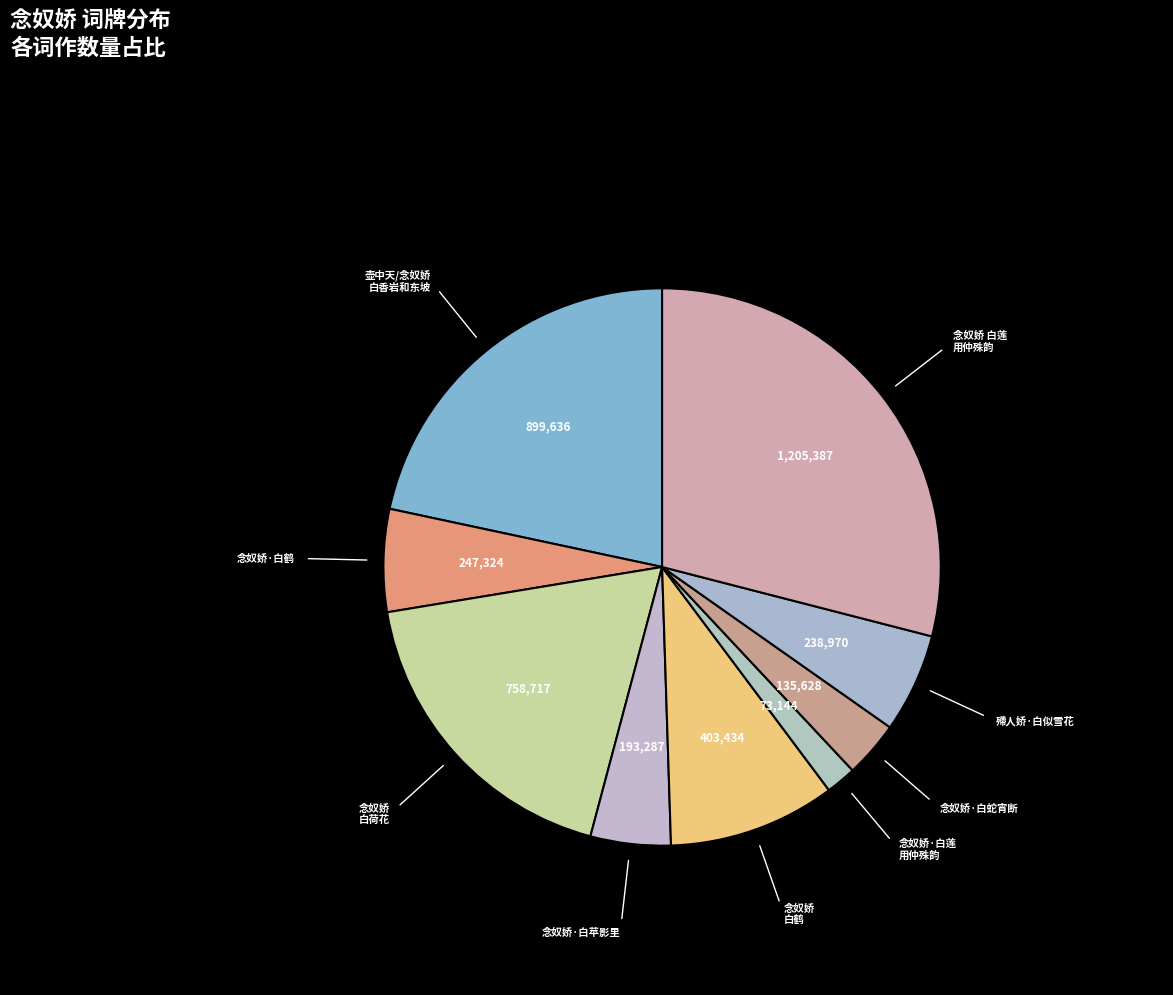

How many segments does this pie chart have?

9